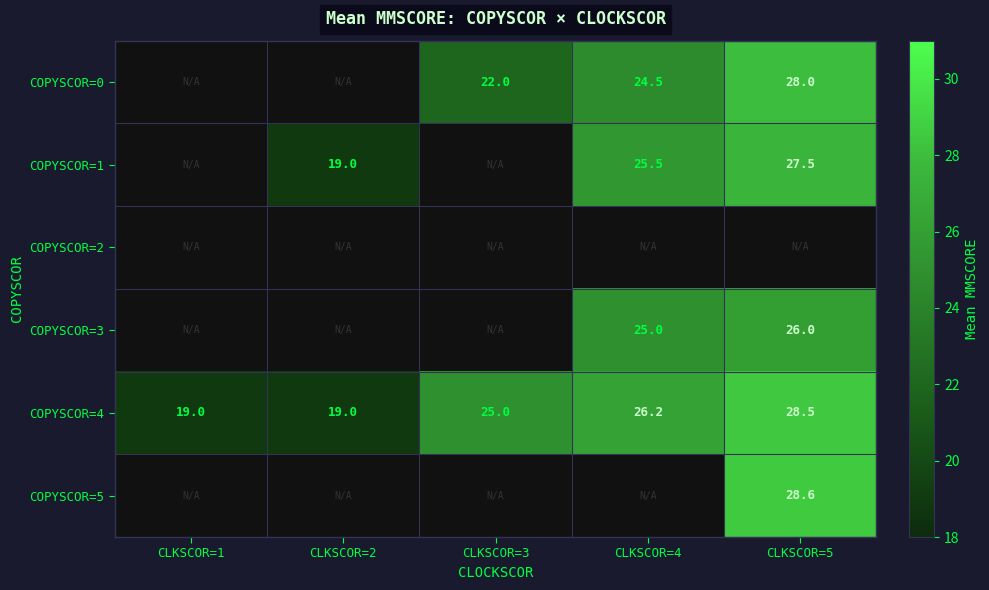

How many data points does each series have?

5